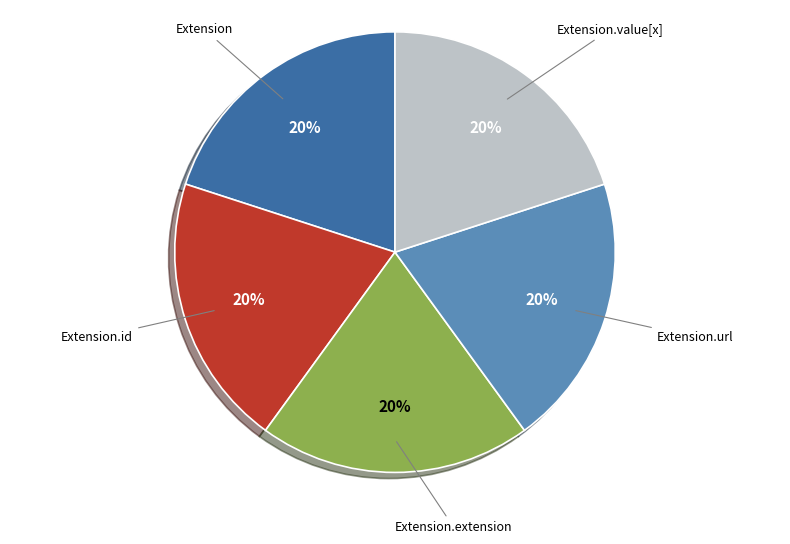

Does any single category account for the majority?

No